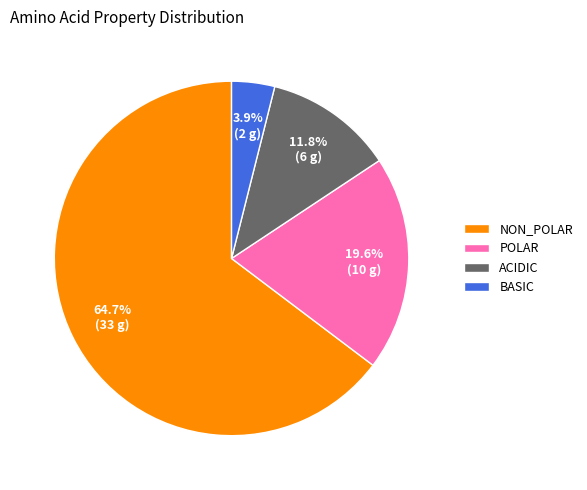

Which has a higher value, BASIC or ACIDIC?

ACIDIC